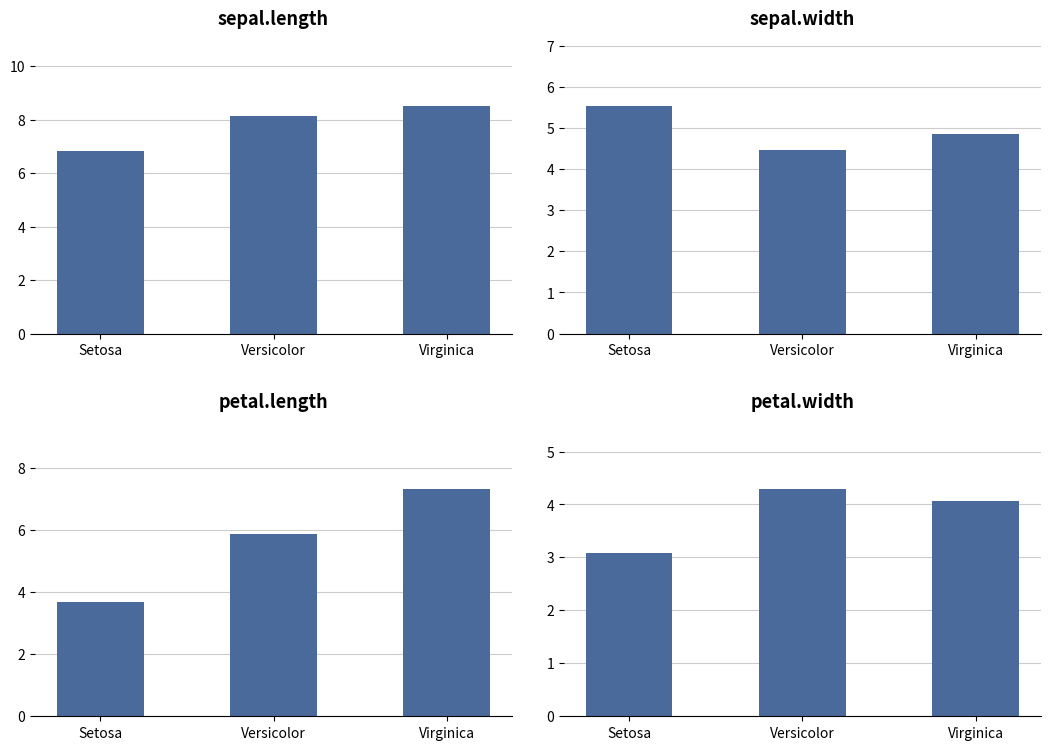

What is the smallest value displayed?

3.1